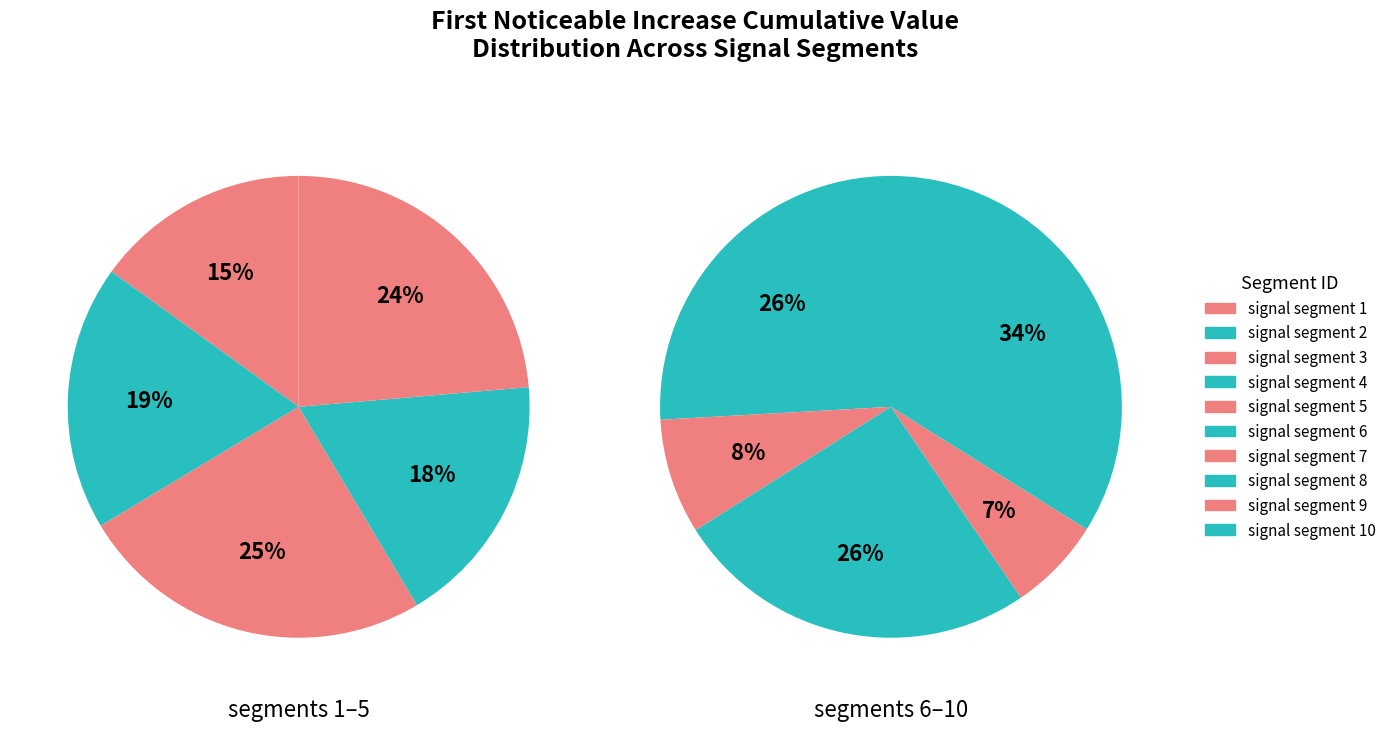

Does any single category account for the majority?

No